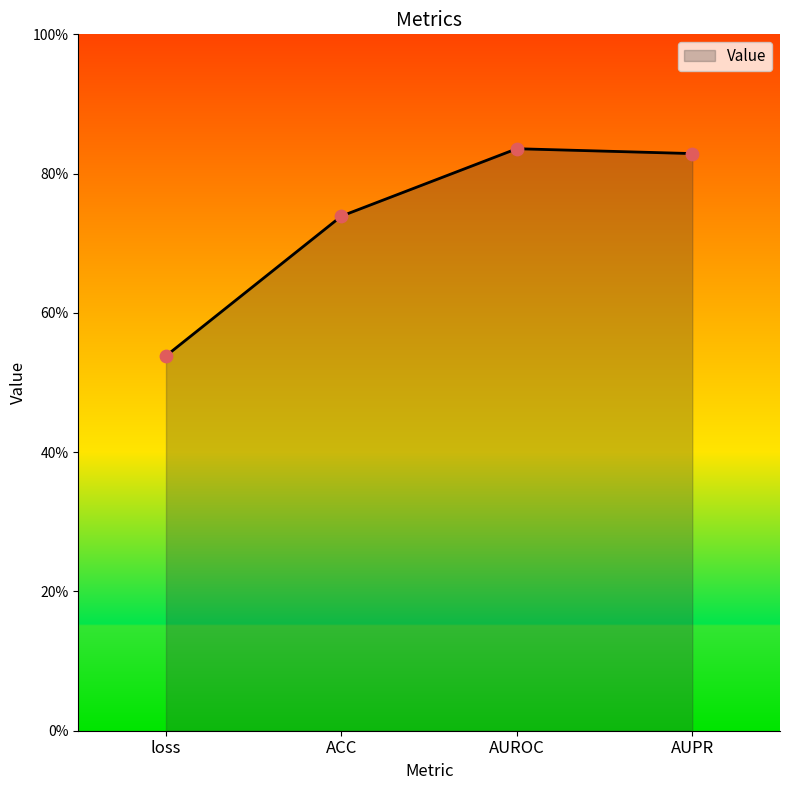

Between loss and ACC, which is larger?

ACC